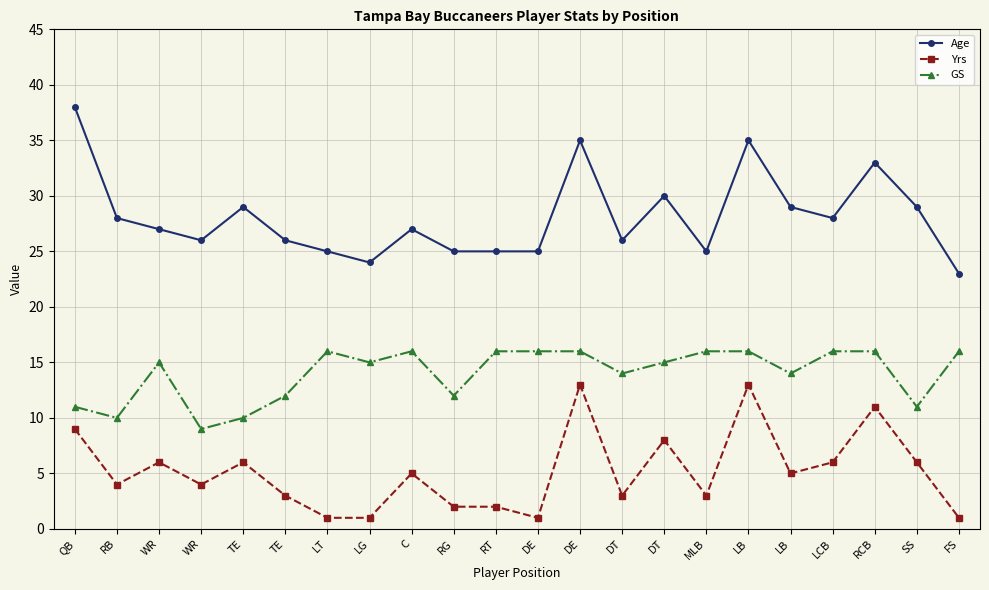

How many lines are shown in the chart?

3